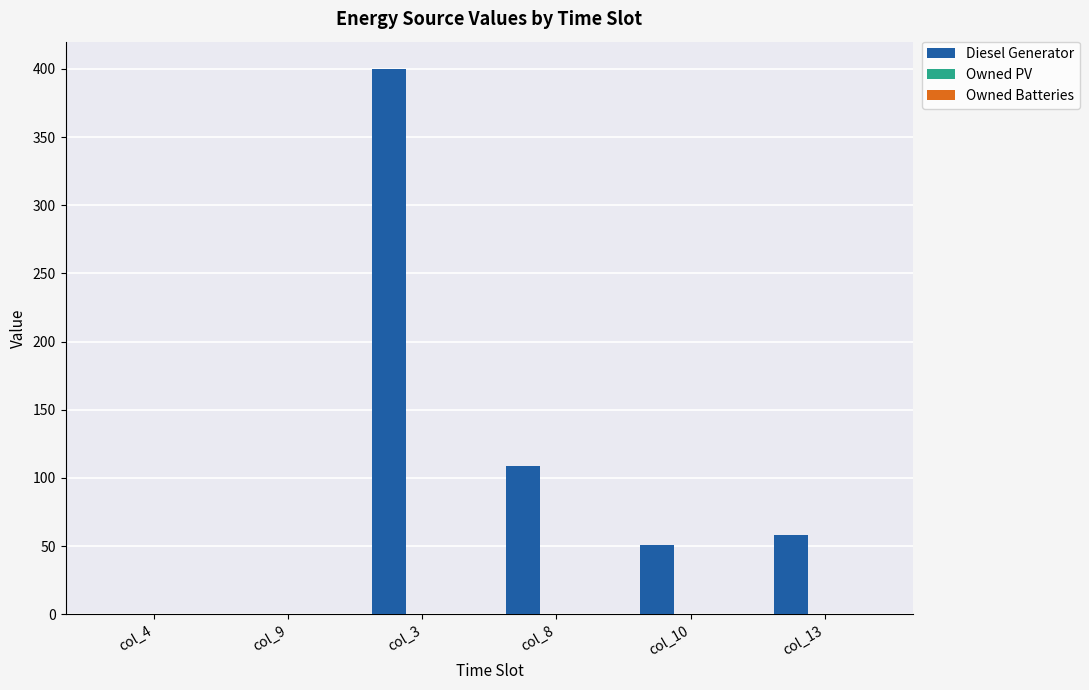

The value at col_10 is 51. True or false?

True